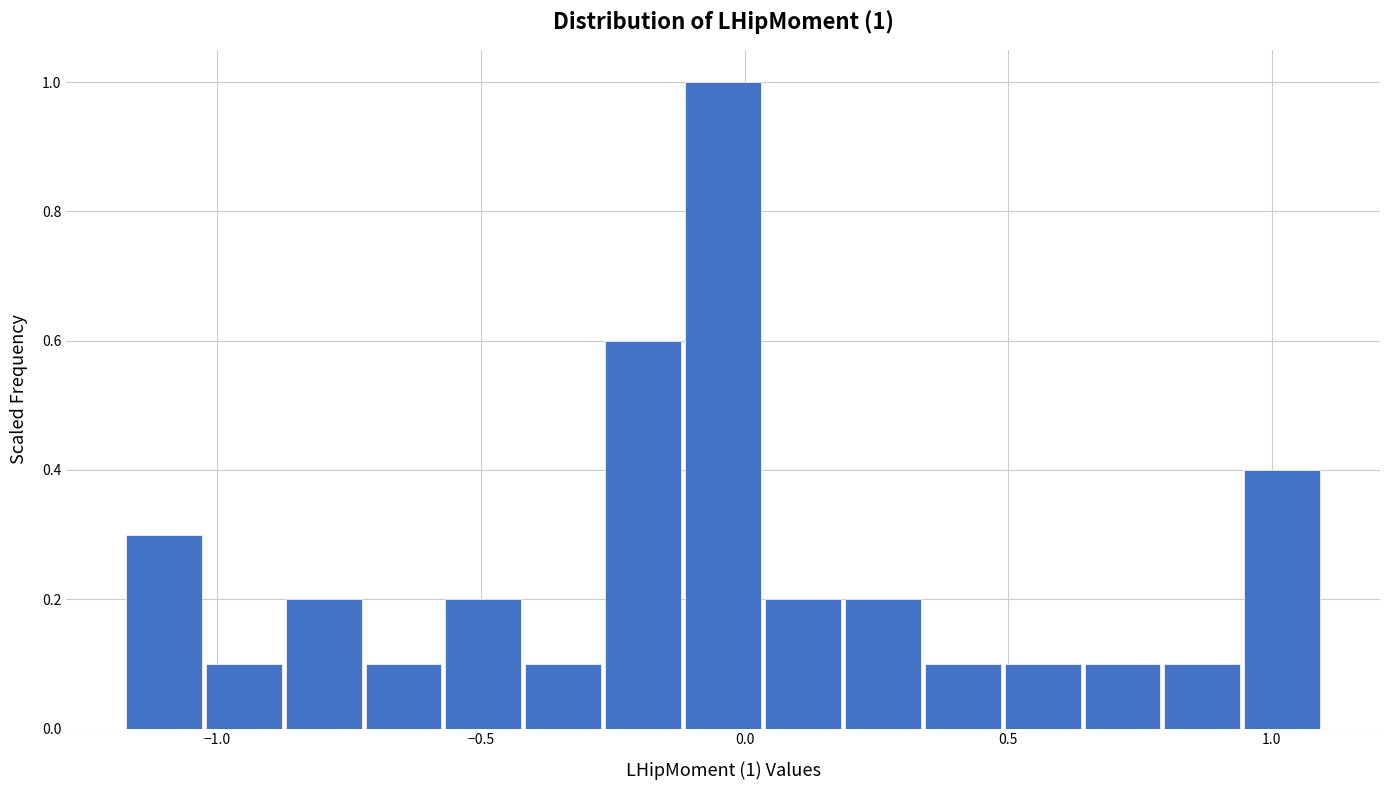

Around what value on the x-axis is the tallest bar? Give the approximate position of its centre, as read against the axis.

-0.05